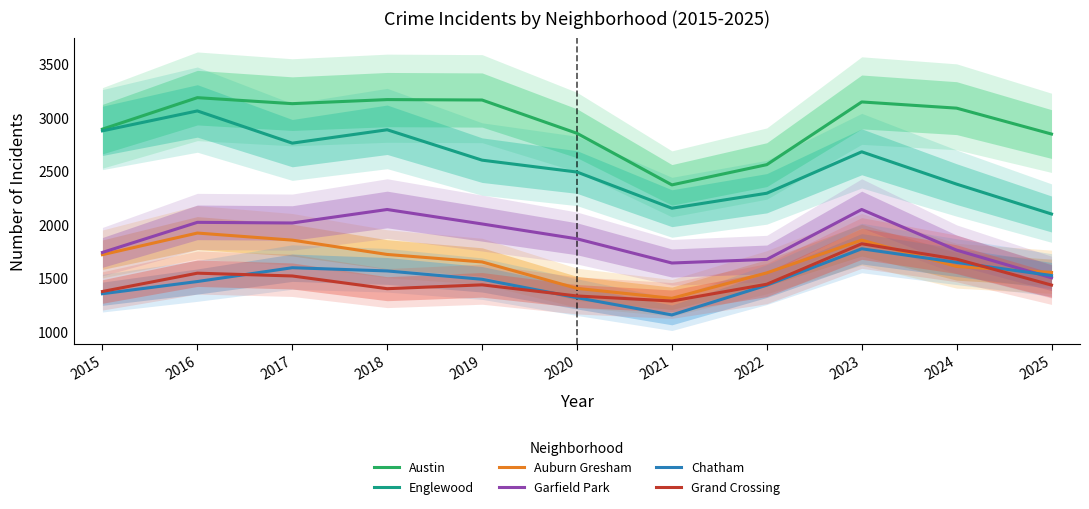

Which series has the largest range (max minus min)?

Englewood